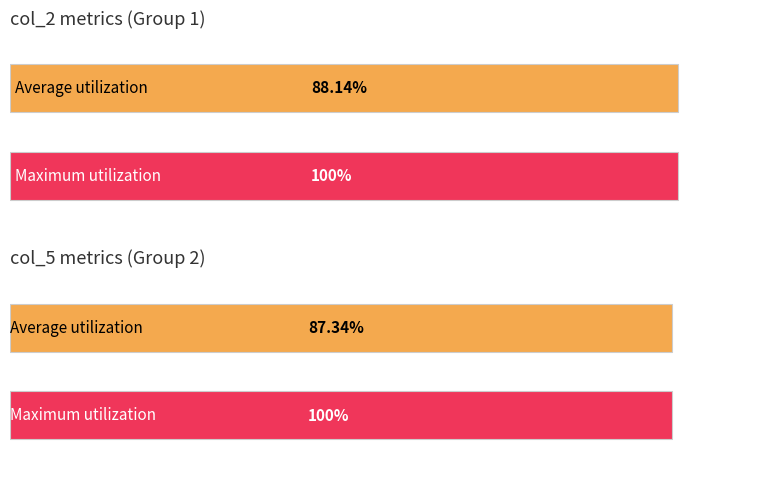

True or false: col_2 has a value of 1852 at 1.

False